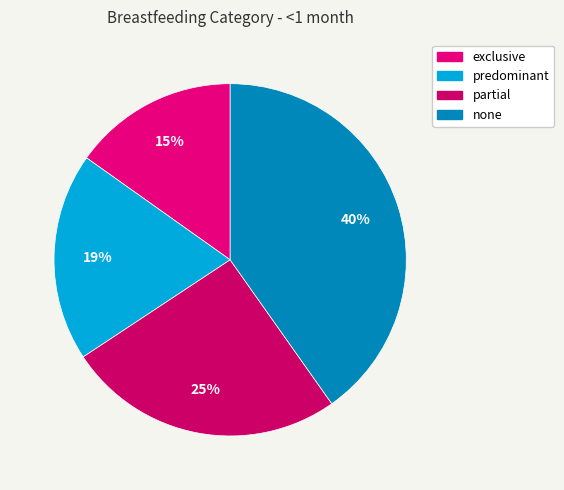

Do partial and predominant together represent more than half of the pie?

No